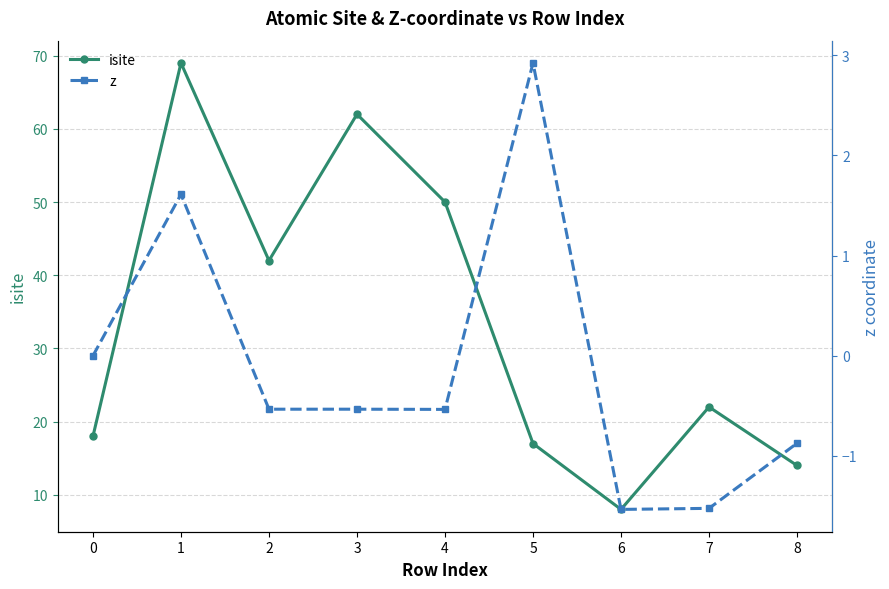

Reading right to left, extract all data points from this chart.

isite: 8=14.0	7=22.0	6=8.0	5=17.0	4=50.0	3=62.0	2=42.0	1=69.0	0=18.0
z: 8=-0.9	7=-1.5	6=-1.5	5=2.9	4=-0.5	3=-0.5	2=-0.5	1=1.6	0=0.0